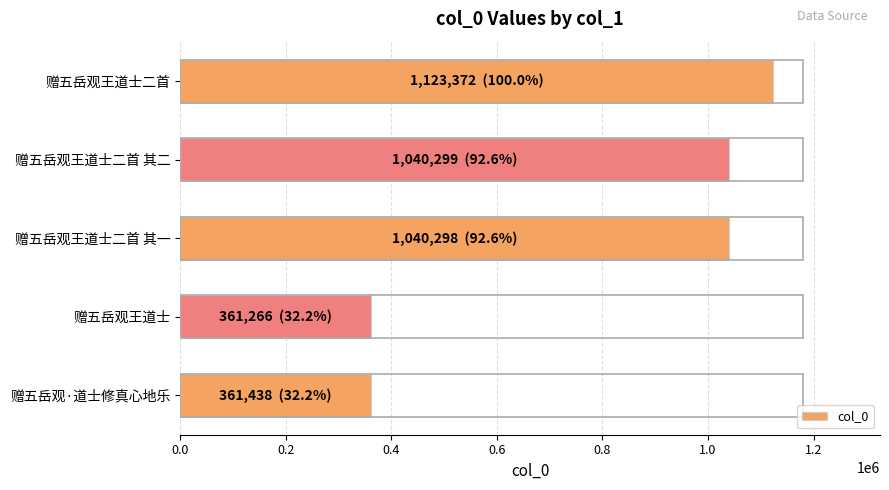

The chart shows a value of 1123372 at 赠五岳观王道士二首. True or false?

True